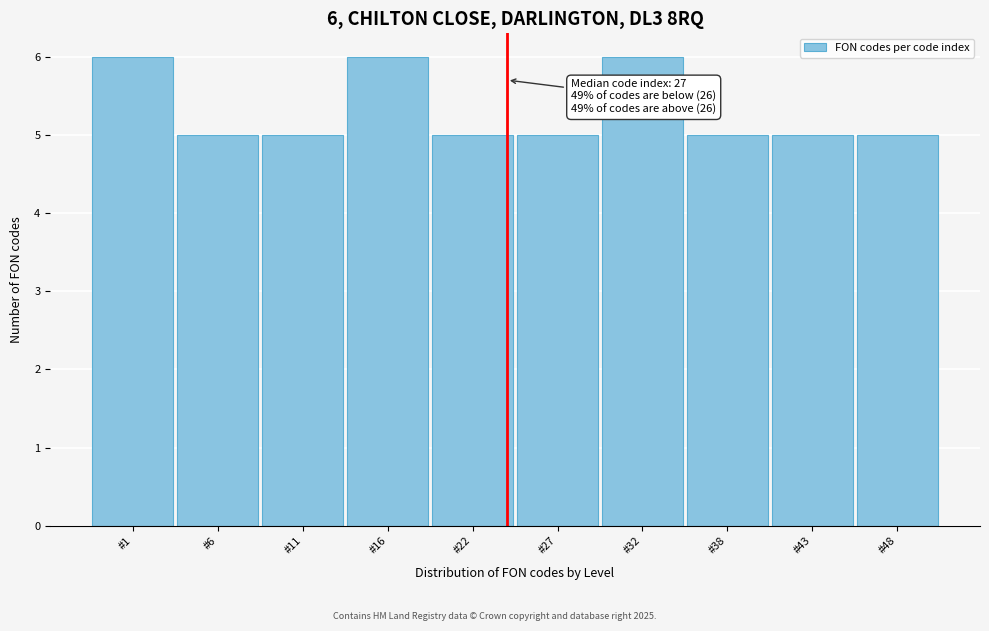

Reading left to right, what are all the values shown in this chart?

#1=6	#6=5	#11=5	#16=6	#22=5	#27=5	#32=6	#38=5	#43=5	#48=5